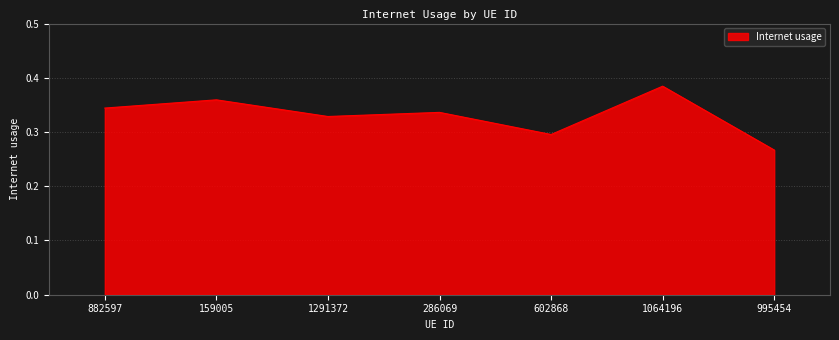

What position from the left is 1291372?

3